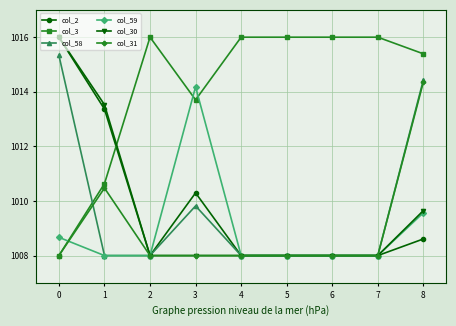

Is this an area chart (filled region under the line)?

No